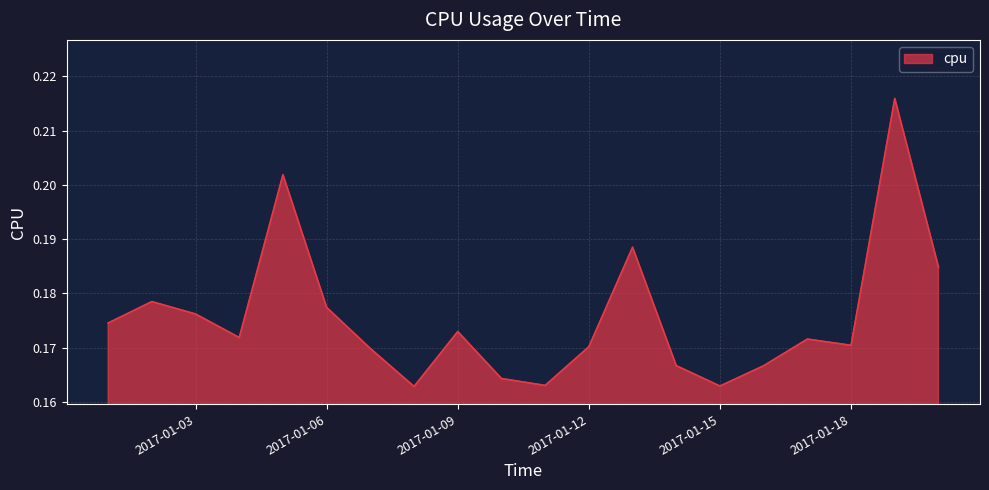

How many interior local peaks (higher than both neighbors) does the data have?

6